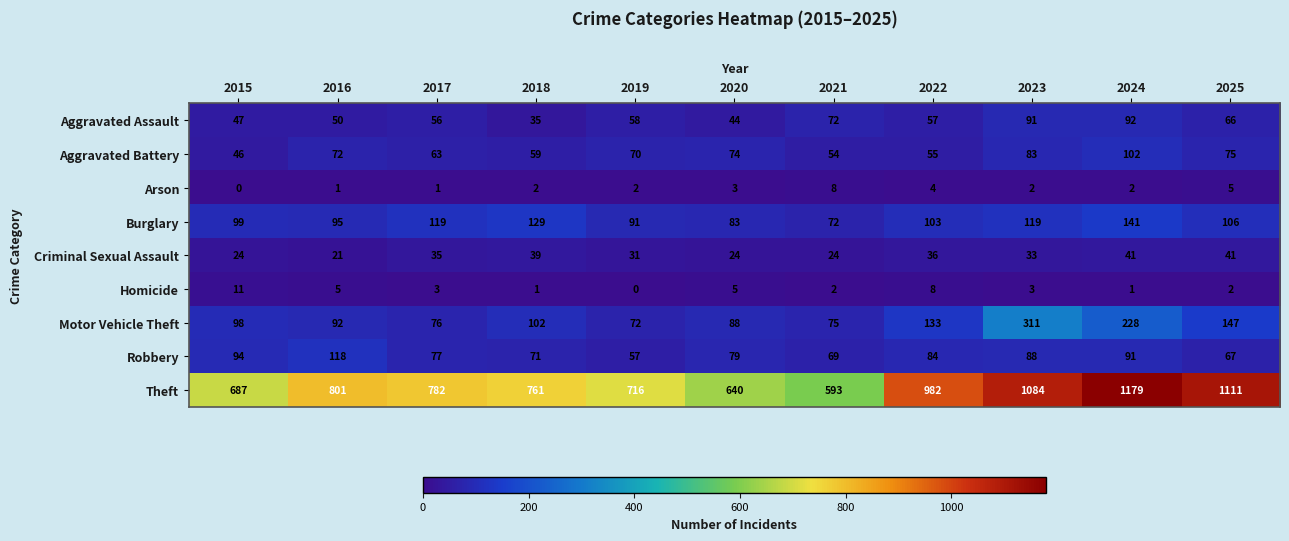

Rank the series by their maximum value, from highest to lowest.

Theft, Motor Vehicle Theft, Burglary, Robbery, Aggravated Battery, Aggravated Assault, Criminal Sexual Assault, Homicide, Arson